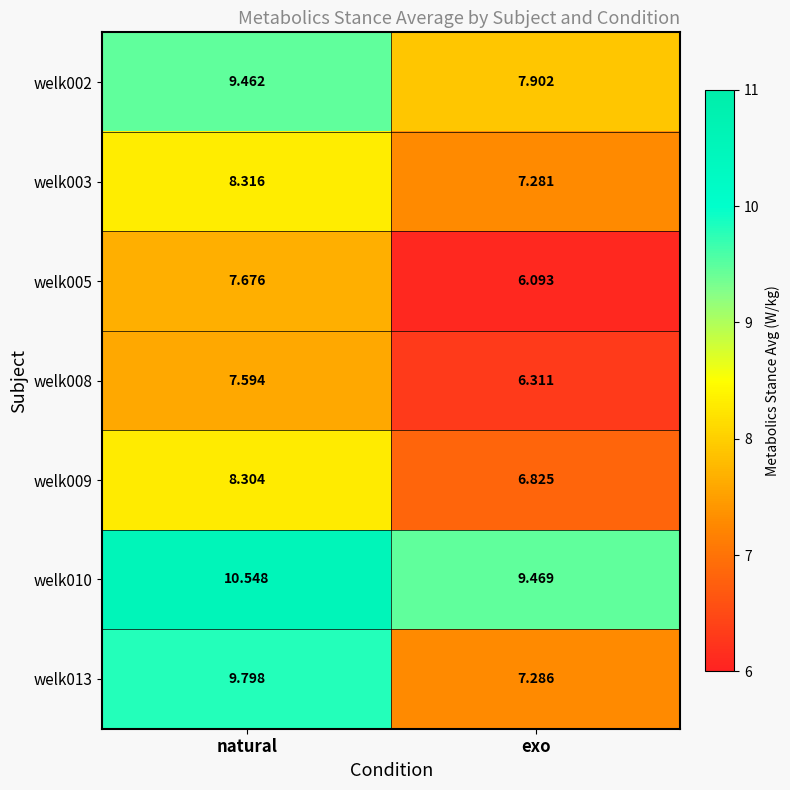

Where is welk005 nearest to the value 6?

exo